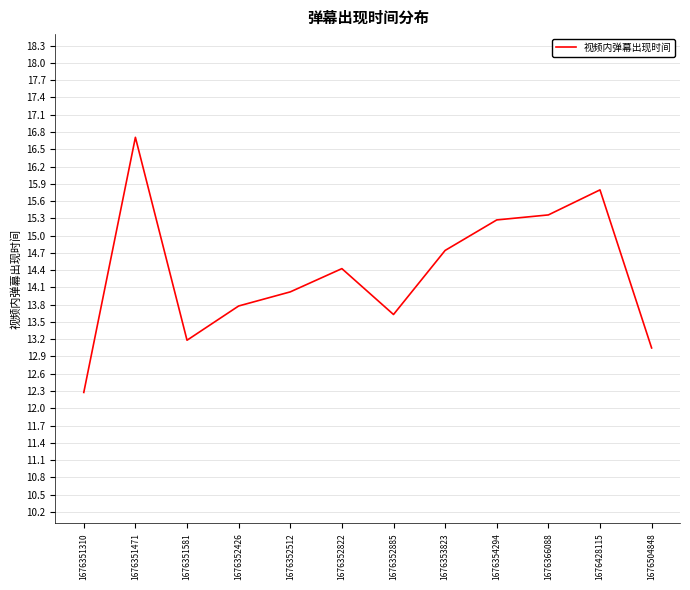

Does the chart display data point markers on the line(s)?

No